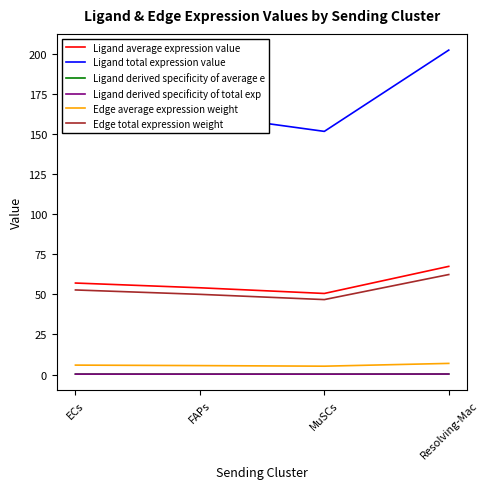

Reading left to right, list all the values displayed in this chart.

Ligand average expression value: 57.0	54.1	50.5	67.4
Ligand total expression value: 171.1	162.3	151.6	202.3
Ligand derived specificity of average e: 0.2	0.2	0.2	0.3
Ligand derived specificity of total exp: 0.2	0.2	0.2	0.3
Edge average expression weight: 5.9	5.6	5.2	6.9
Edge total expression weight: 52.7	50.0	46.7	62.3